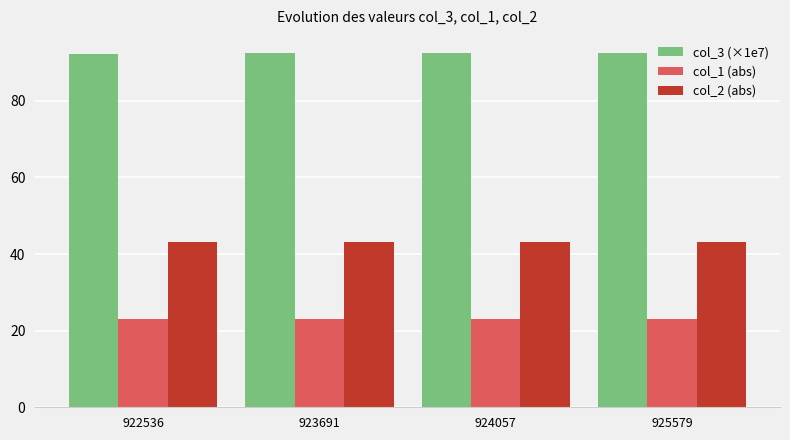

What are all the series names shown in the legend?

col_3 (×1e7), col_1 (abs), col_2 (abs)